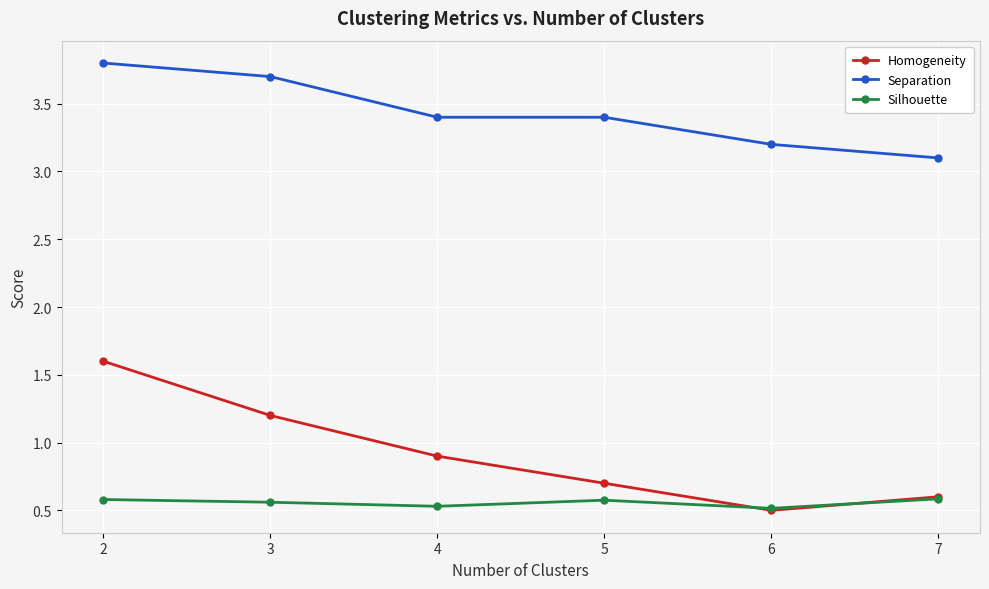

What value does the Separation series have at 4?

3.4